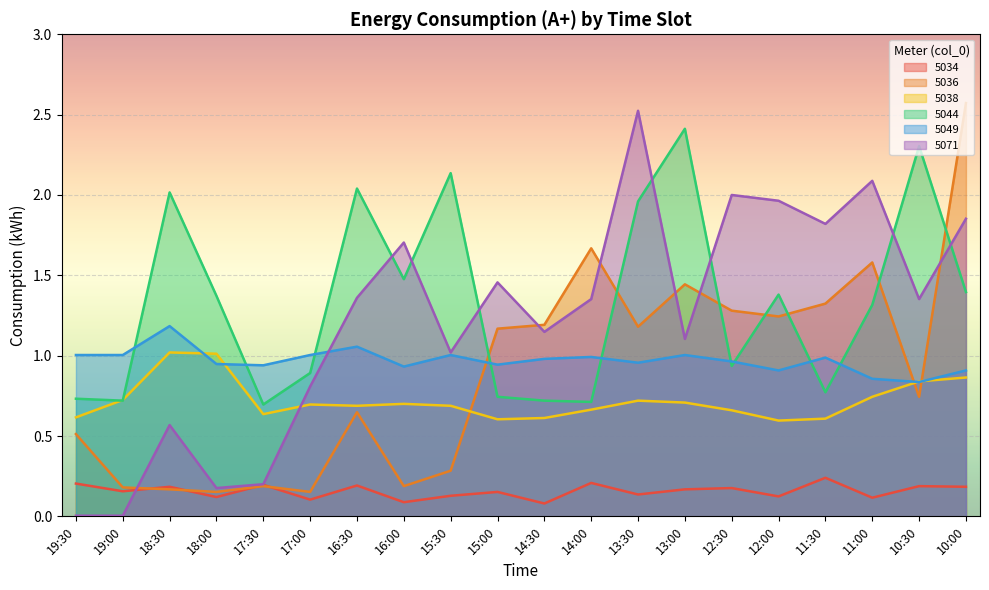

The value of 5049 at 19:30 is 1.0. True or false?

True